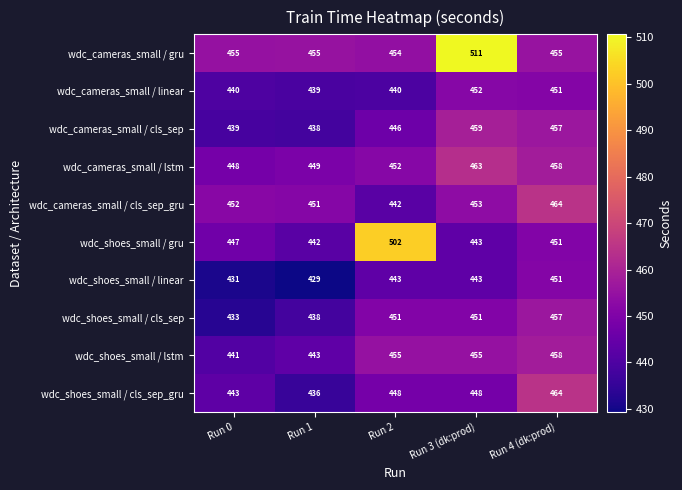

Count the number of data series in this chart.

10